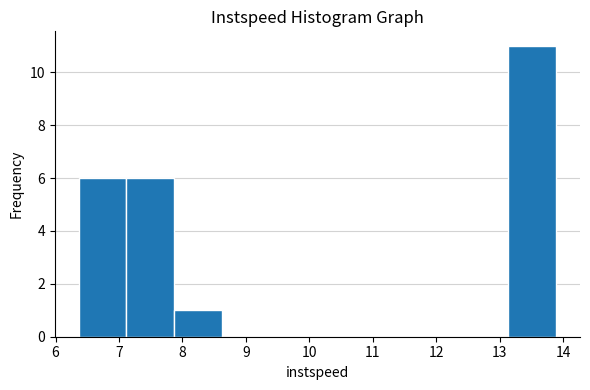

Reading left to right, list every bar in this chart as the range it spans on the x-axis followed by its height. Neither the bar edges nor the heights are printed on the chart, so give them approximately, as read against the axes.

6.4 to 7.1: 6
7.1 to 7.9: 6
7.9 to 8.6: 1
8.6 to 9.4: 0
9.4 to 10.1: 0
10.1 to 10.9: 0
10.9 to 11.6: 0
11.6 to 12.4: 0
12.4 to 13.1: 0
13.1 to 13.9: 11